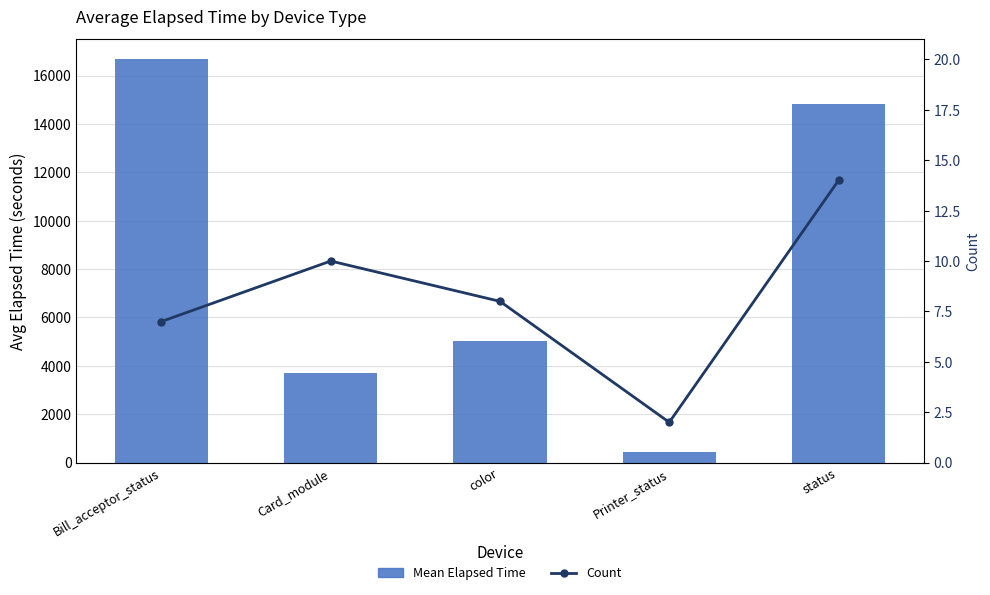

Count the number of categories in the chart.

5